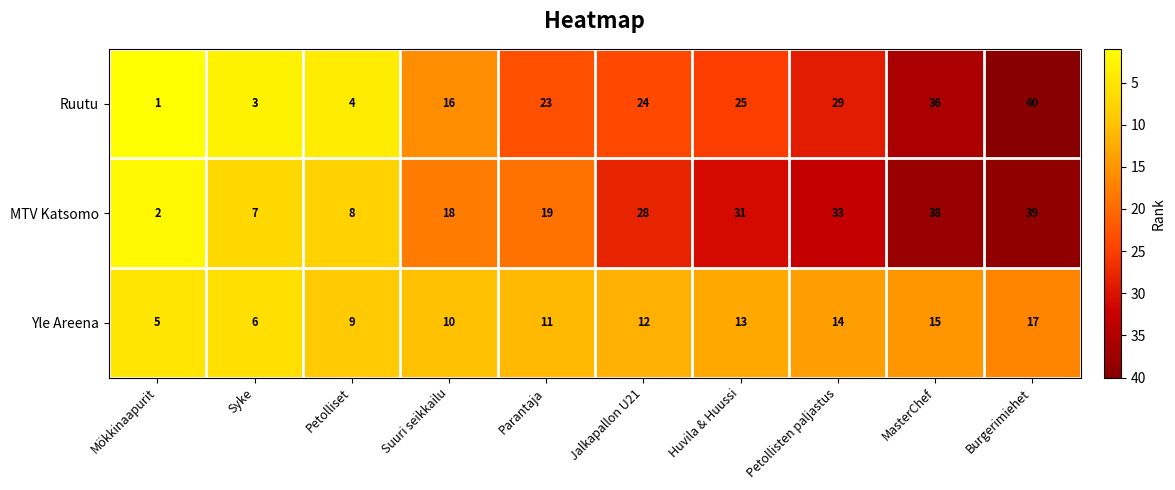

The value of MTV Katsomo at Burgerimiehet is 39. True or false?

True